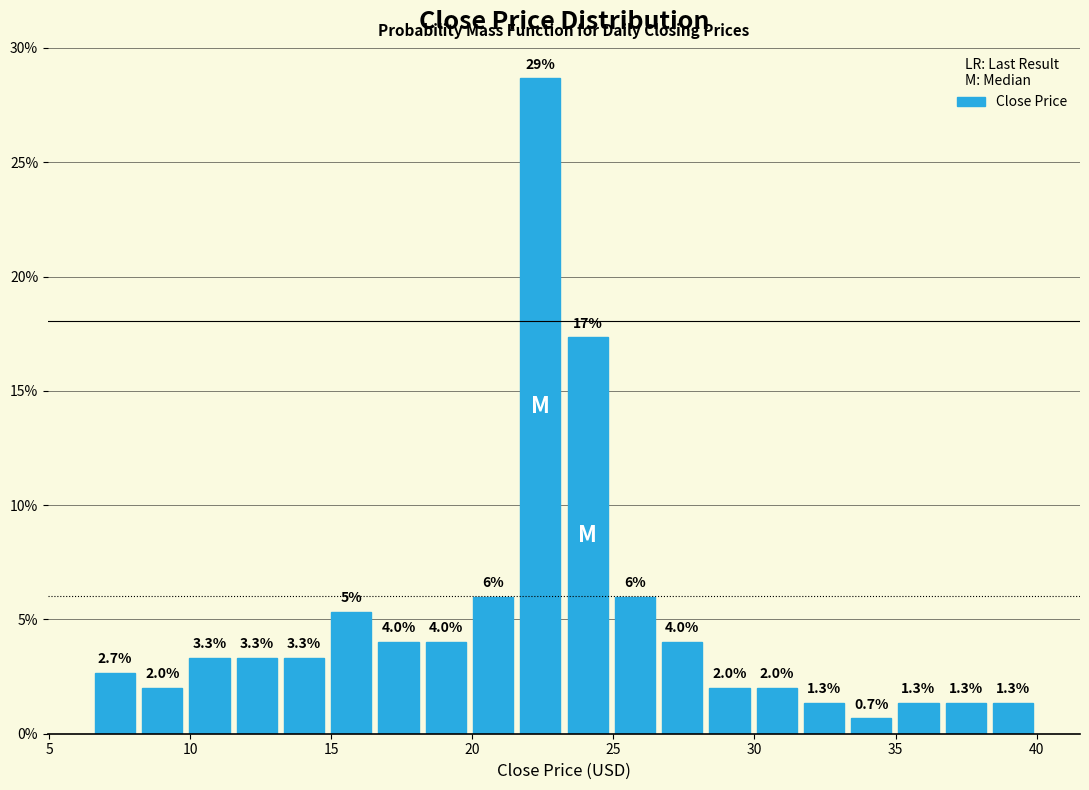

Read against the x-axis, roughly where is the centre of the tallest bar?

22.5